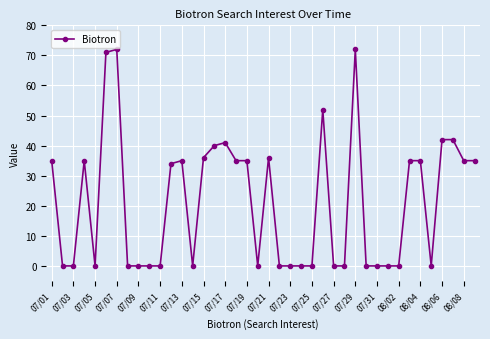

What is the difference between the second highest and second lowest values?

72